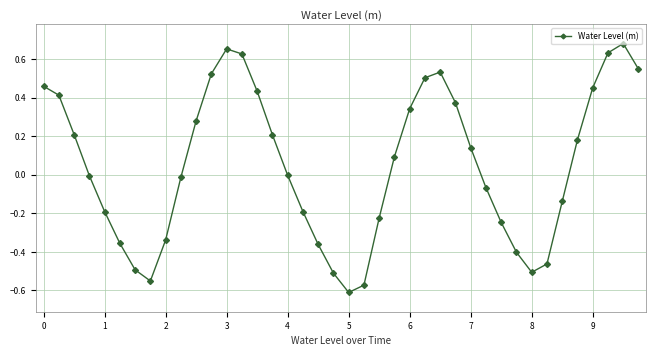

What is the difference between the second highest and minimum values?

1.3